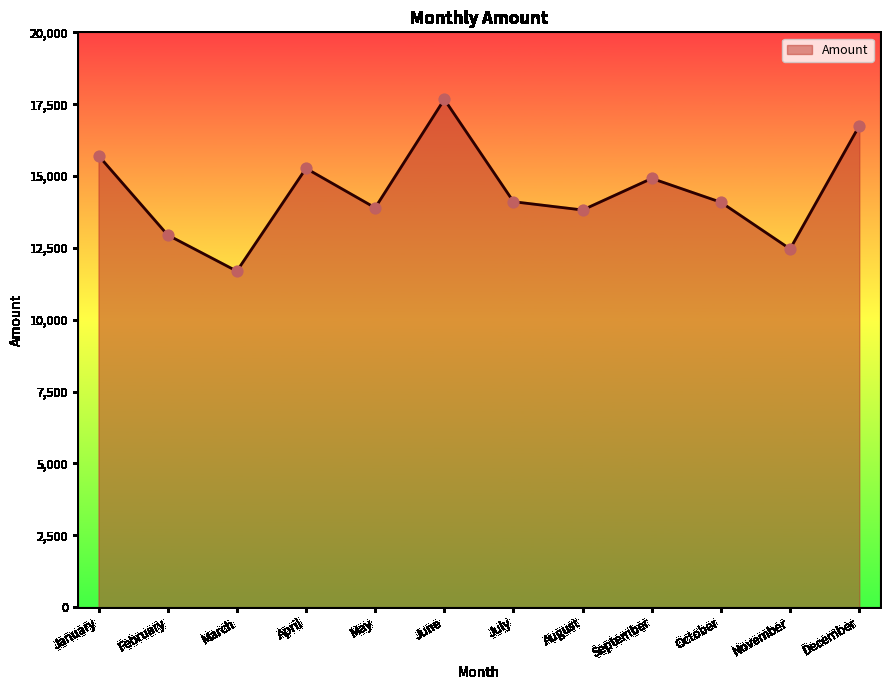

What is the ratio of the value at July to the value at December?

0.8